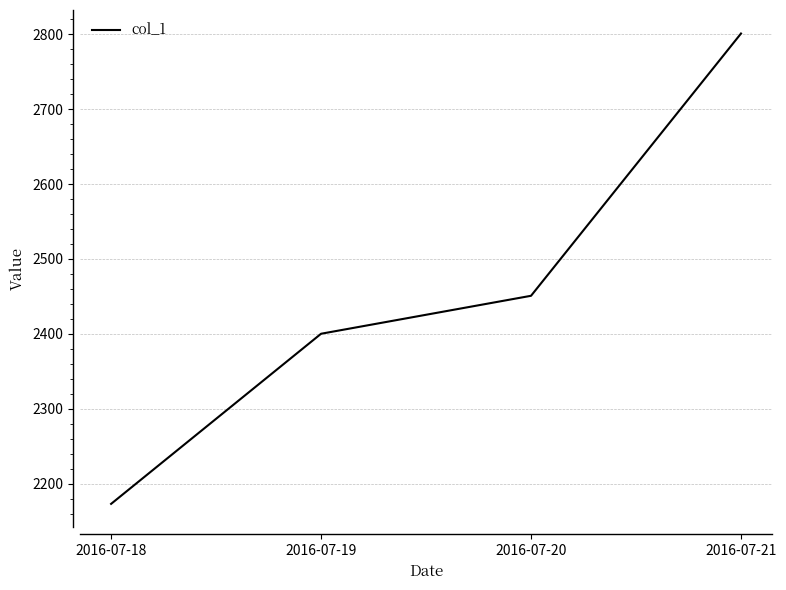

List the labels in order of value, largest first.

2016-07-21, 2016-07-20, 2016-07-19, 2016-07-18